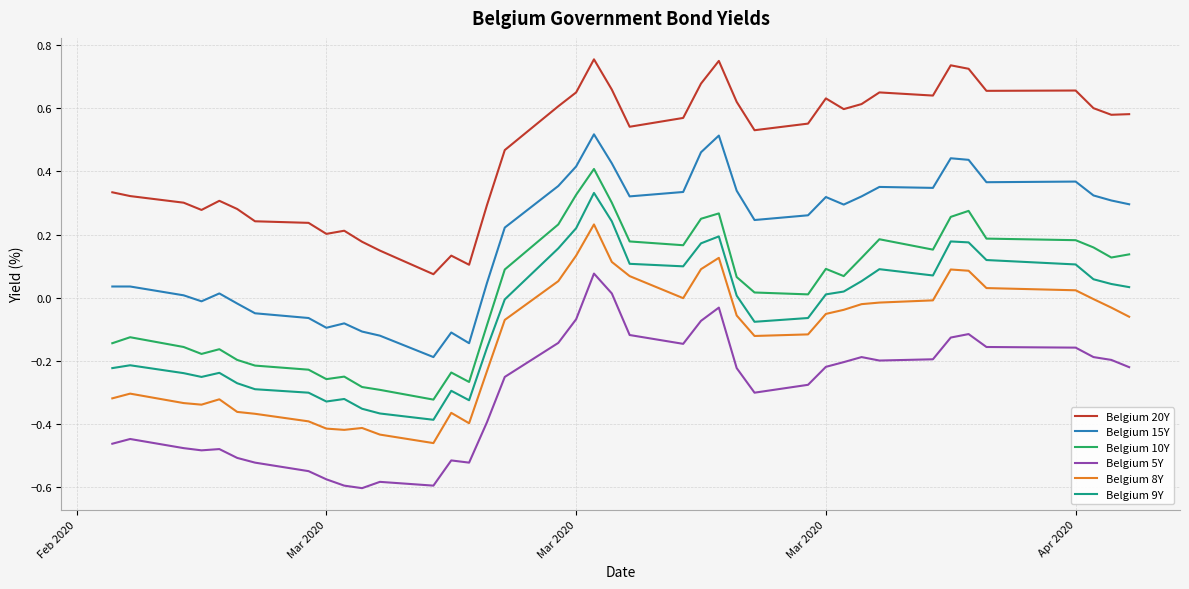

List the series in order of their peak value, highest first.

Belgium 20Y, Belgium 15Y, Belgium 10Y, Belgium 9Y, Belgium 8Y, Belgium 5Y